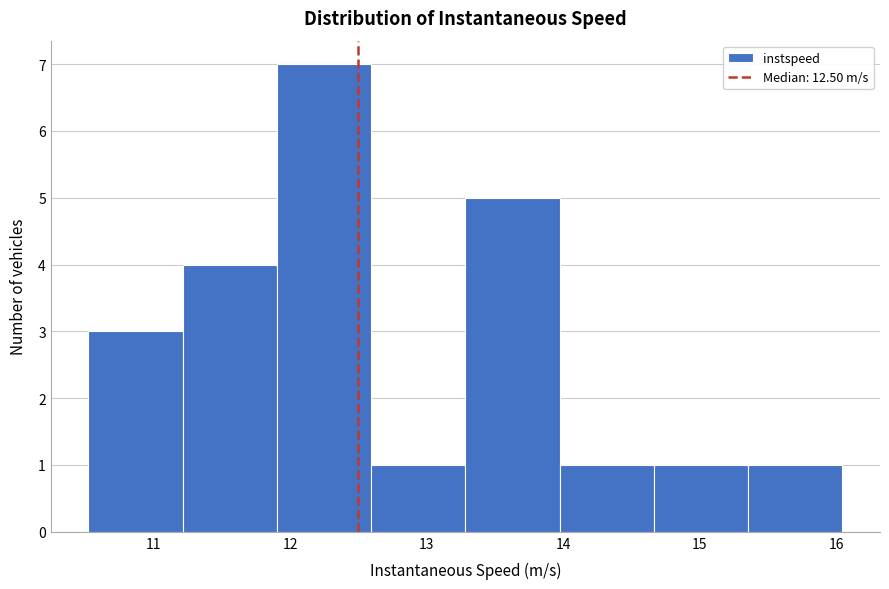

Reading left to right, transcribe this chart: for each bar, give the range it covers on the x-axis and its height. Neither the bar edges nor the heights are printed on the chart, so give them approximately, as read against the axes.

10.5 to 11.2: 3
11.2 to 11.9: 4
11.9 to 12.6: 7
12.6 to 13.3: 1
13.3 to 14.0: 5
14.0 to 14.7: 1
14.7 to 15.4: 1
15.4 to 16.0: 1